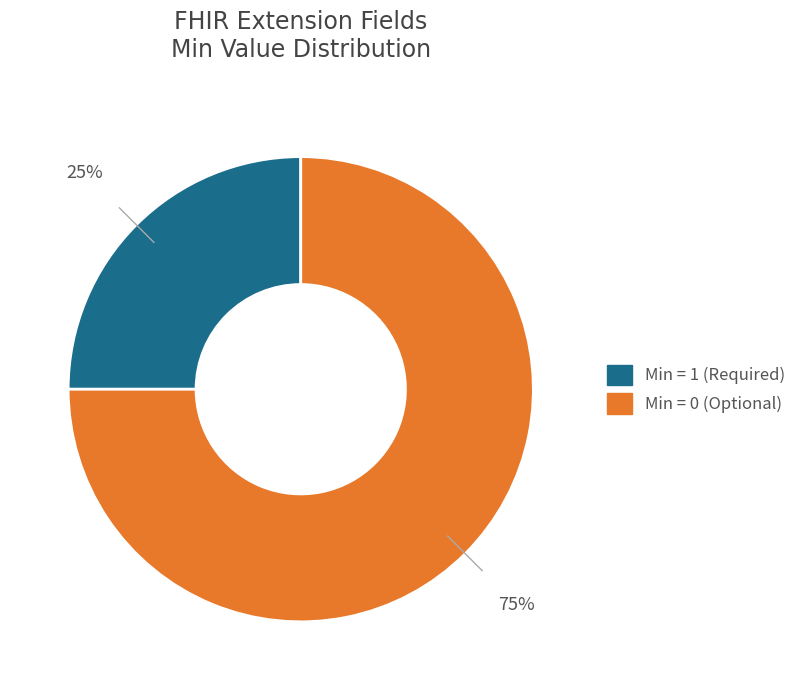

To the nearest percent, what is the average slice percentage?

50%